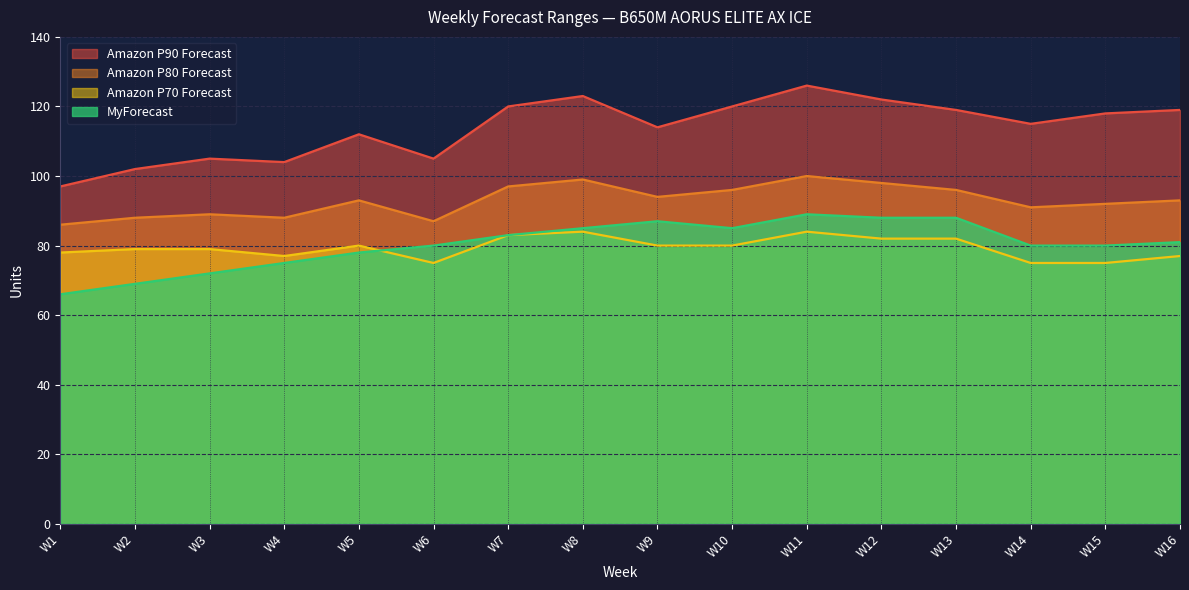

Reading left to right, transcribe all the data shown in this chart.

MyForecast: 66	69	72	75	78	80	83	85	87	85	89	88	88	80	80	81
Amazon P70 Forecast: 78	79	79	77	80	75	83	84	80	80	84	82	82	75	75	77
Amazon P80 Forecast: 86	88	89	88	93	87	97	99	94	96	100	98	96	91	92	93
Amazon P90 Forecast: 97	102	105	104	112	105	120	123	114	120	126	122	119	115	118	119